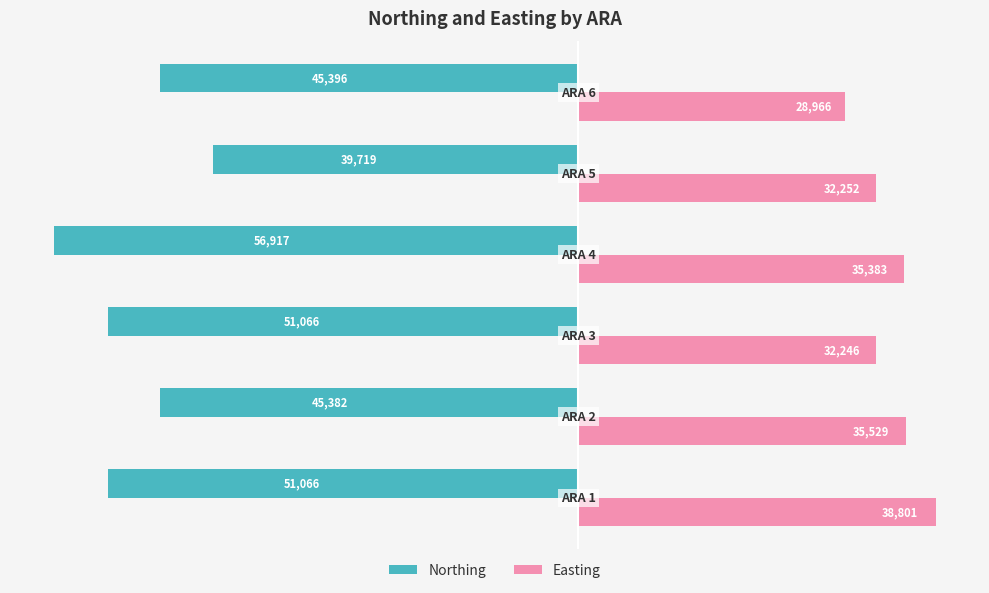

What is the greatest value displayed?

38800.7